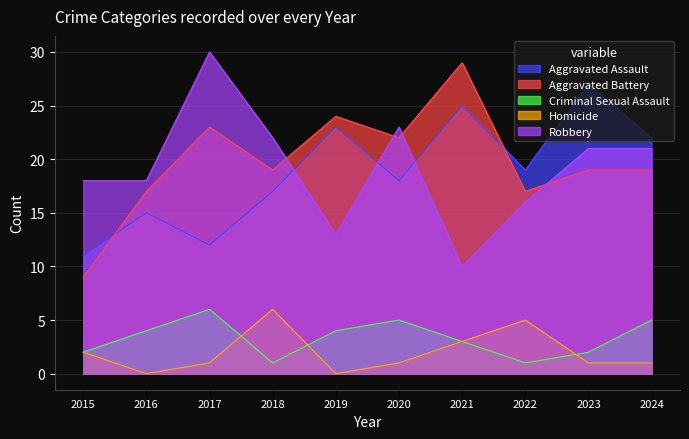

Which series has the largest range (max minus min)?

Aggravated Battery